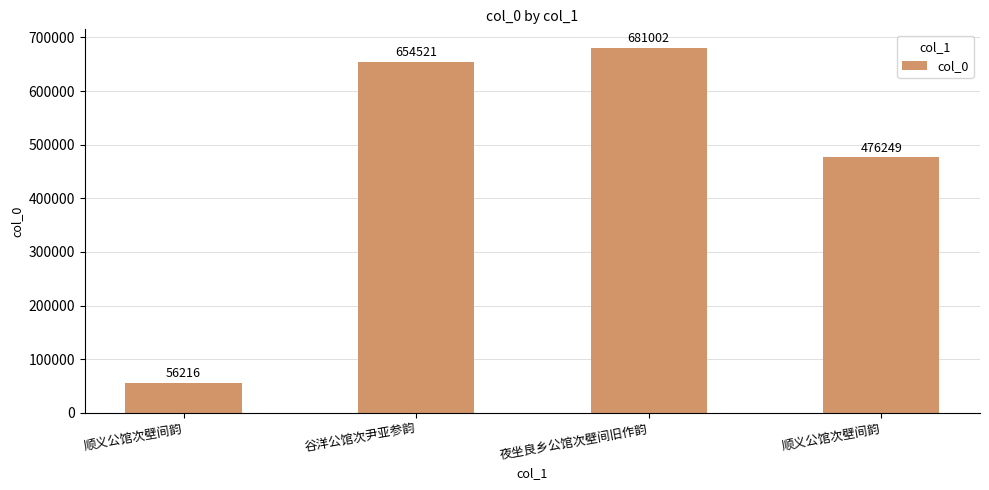

Which label corresponds to the largest value in the chart?

夜坐良乡公馆次壁间旧作韵